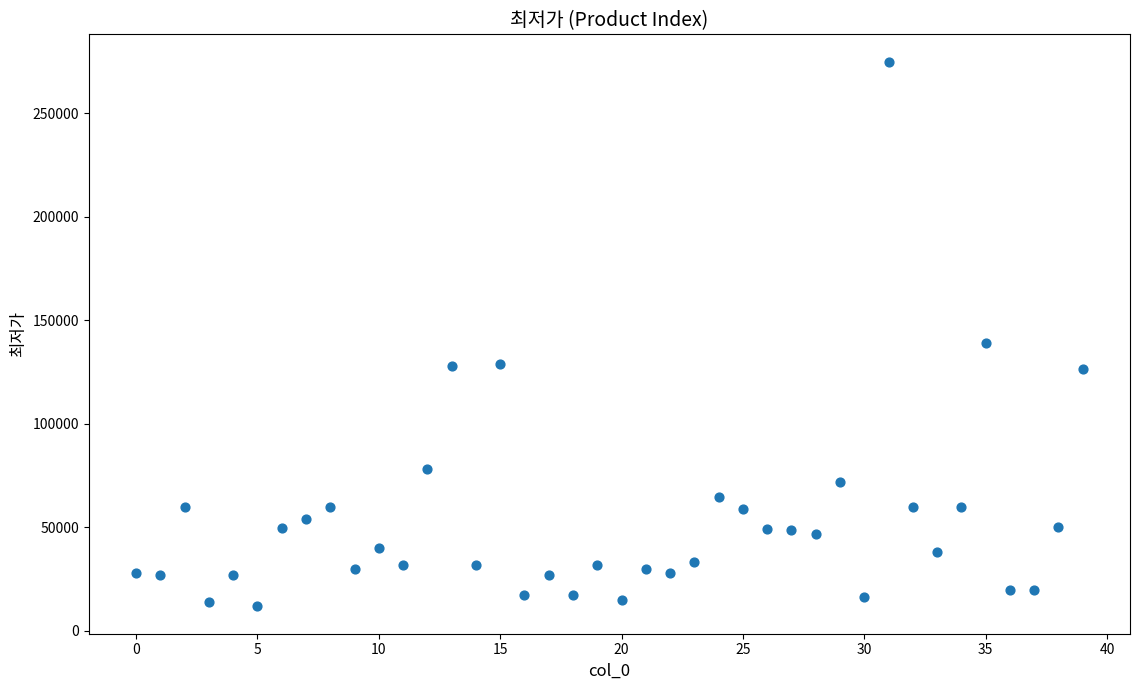

What Y value in the scatter plot is closest to 143350?

139000